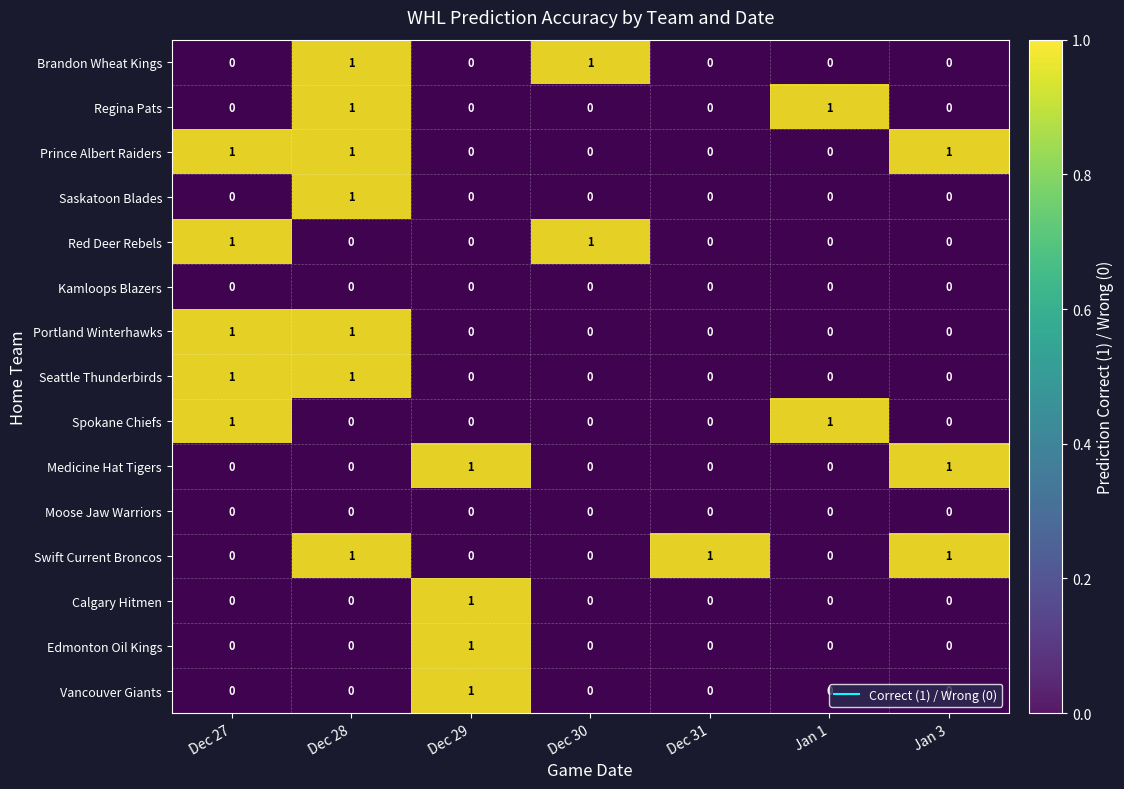

Is it true that Edmonton Oil Kings equals 0 at Dec 27?

True